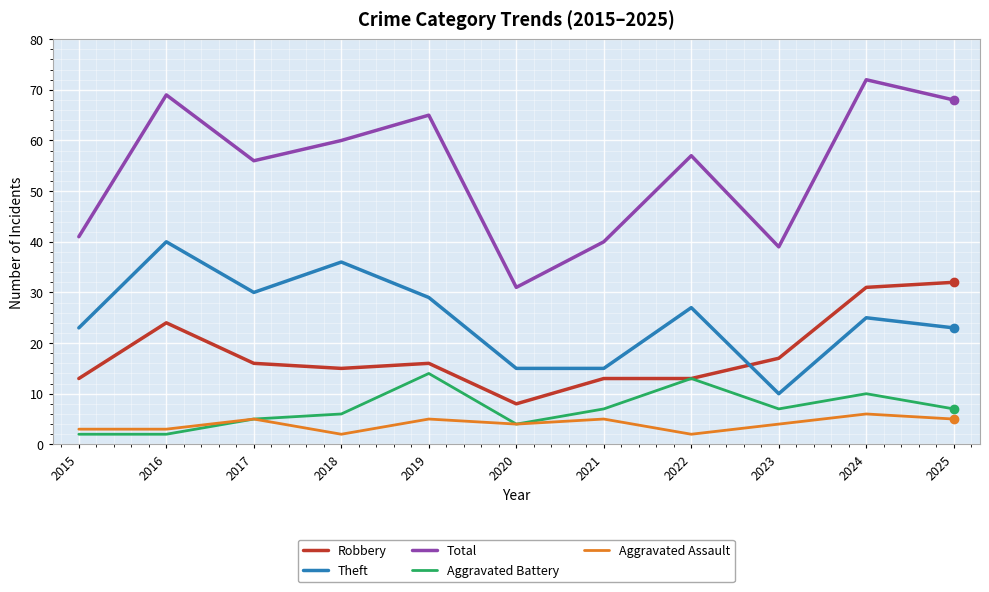

After their last crossing, which series has the higher values: Robbery or Theft?

Robbery